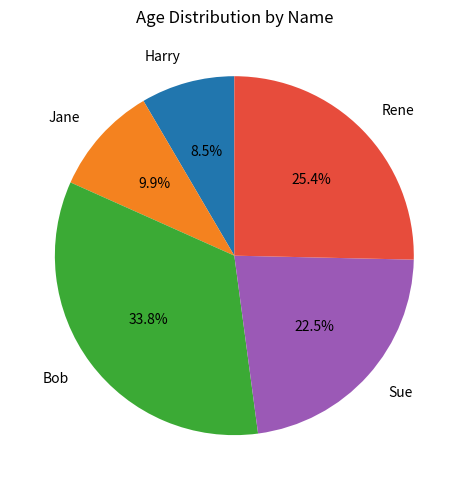

Between Jane and Harry, which is larger?

Jane